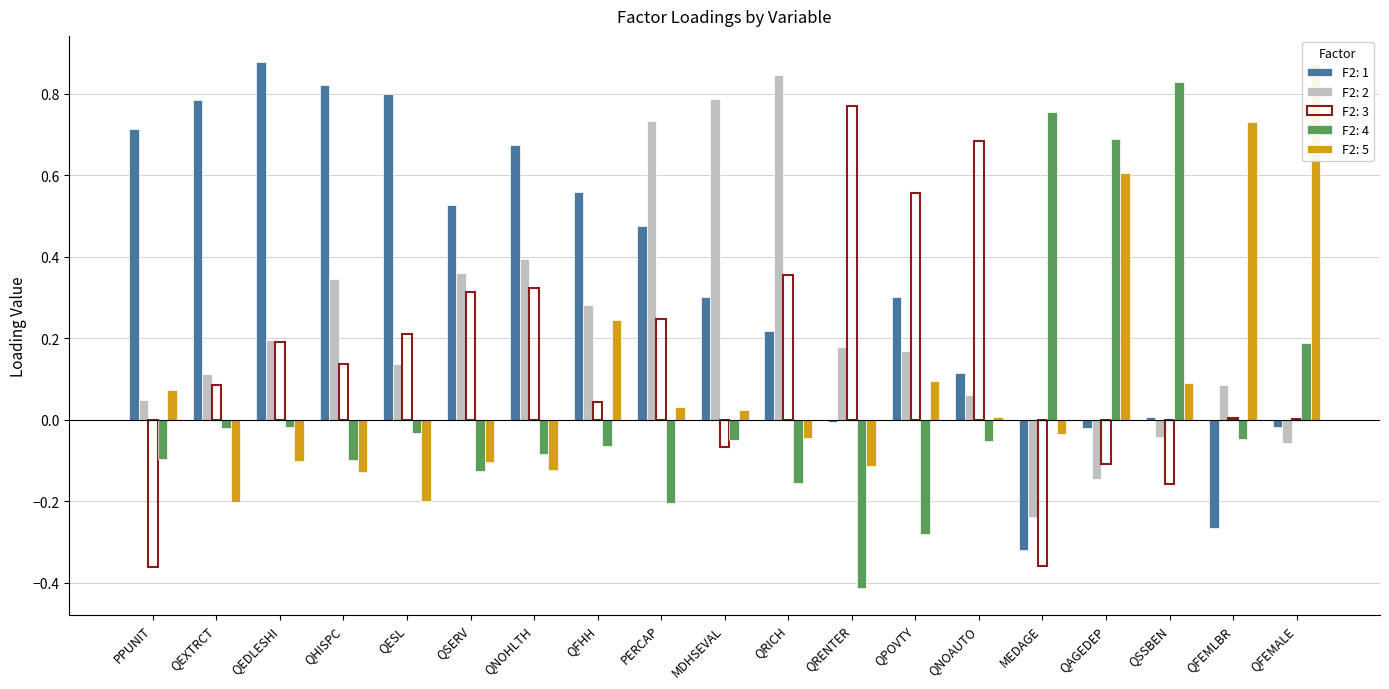

Are the bars grouped side by side (vs. stacked)?

Yes